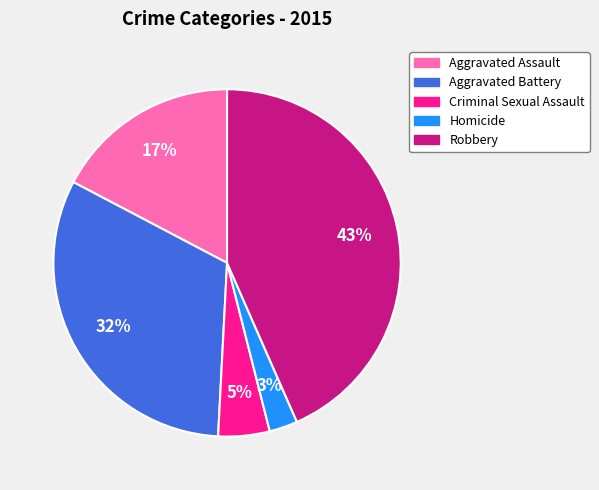

Is it true that Aggravated Battery is 32% of the pie?

True